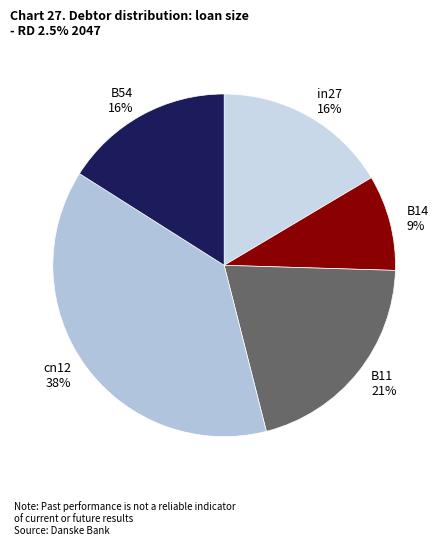

Is B11 the majority of the pie?

No